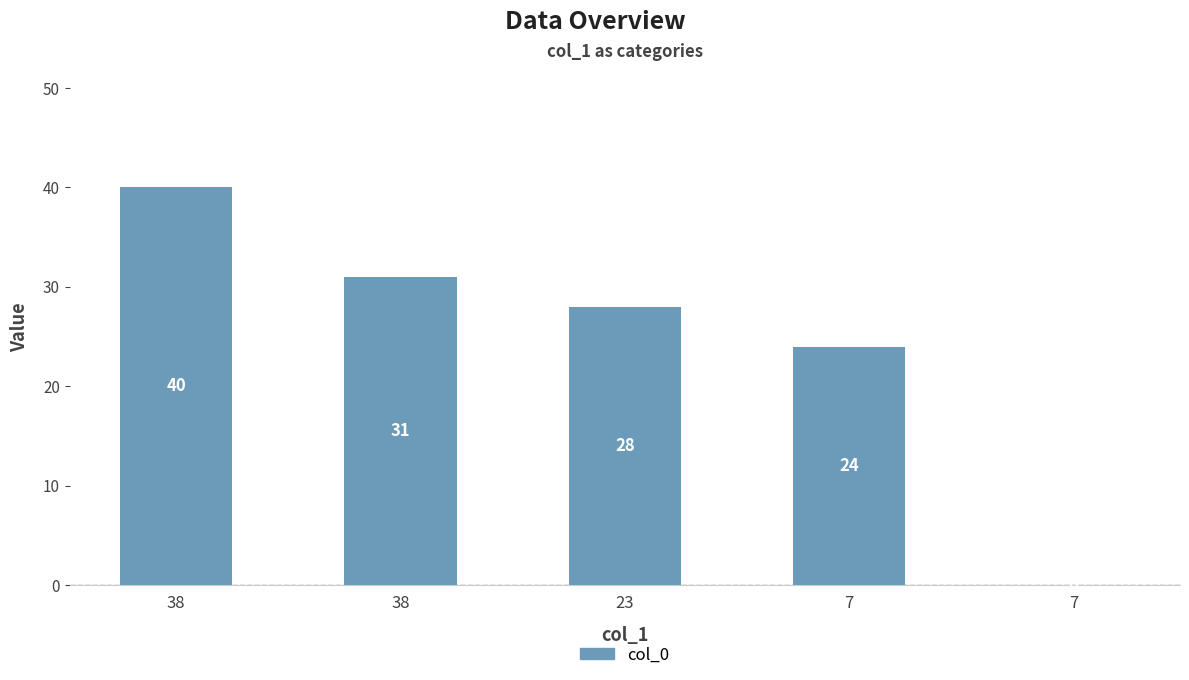

Count the number of categories in the chart.

5